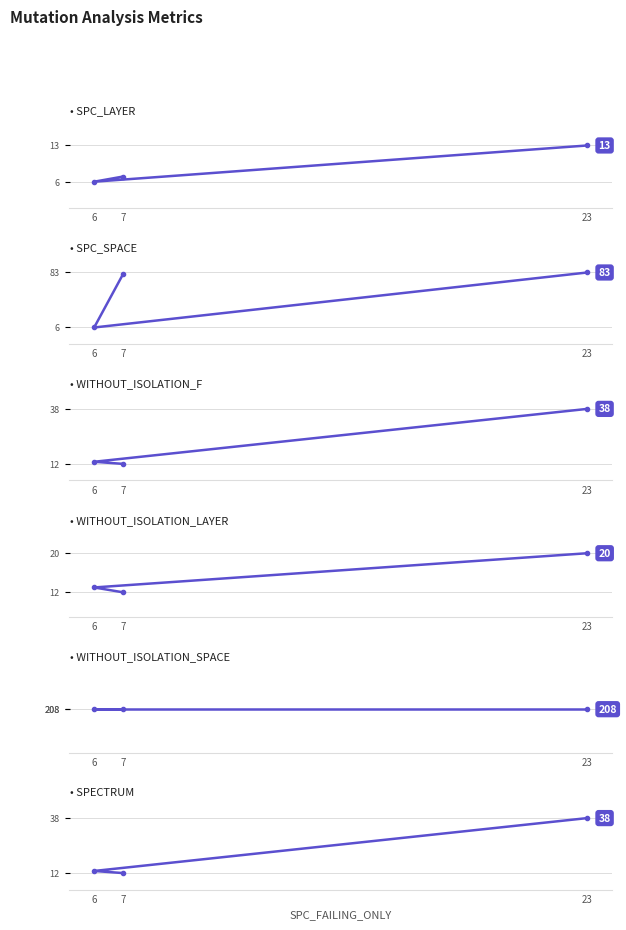

At which label is WITHOUT_ISOLATION_LAYER closest to 16?

6